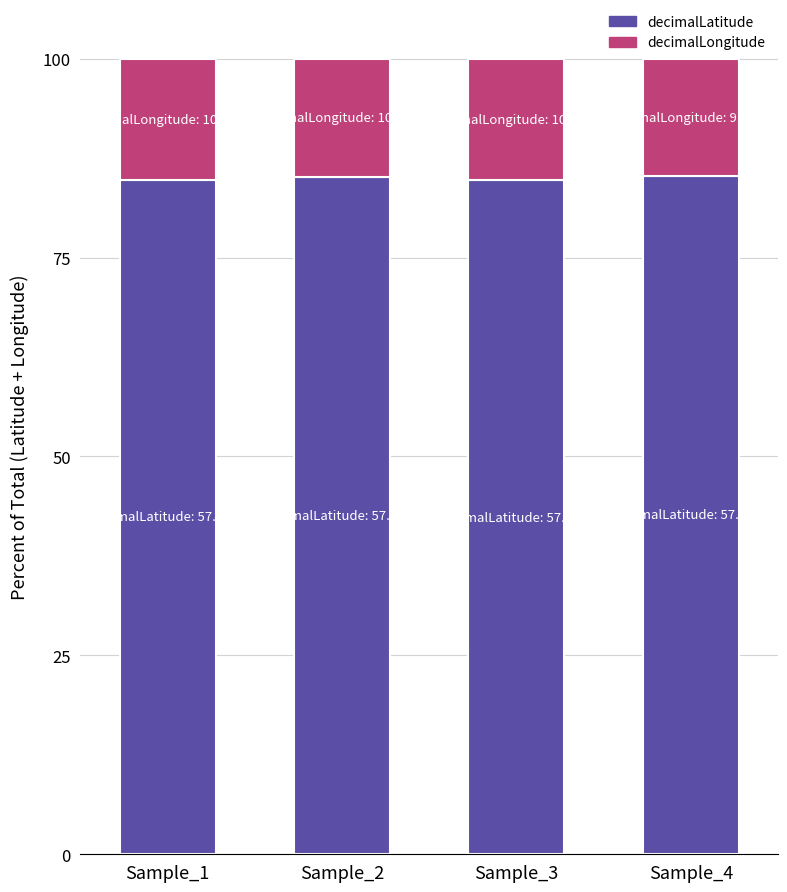

Is it true that decimalLatitude equals 84.8 at Sample_1?

True